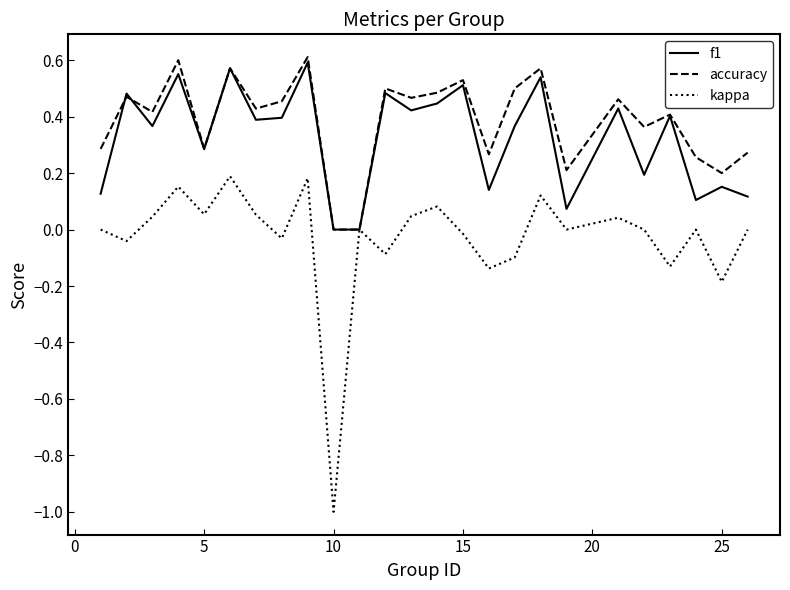

Which series has the largest range (max minus min)?

kappa